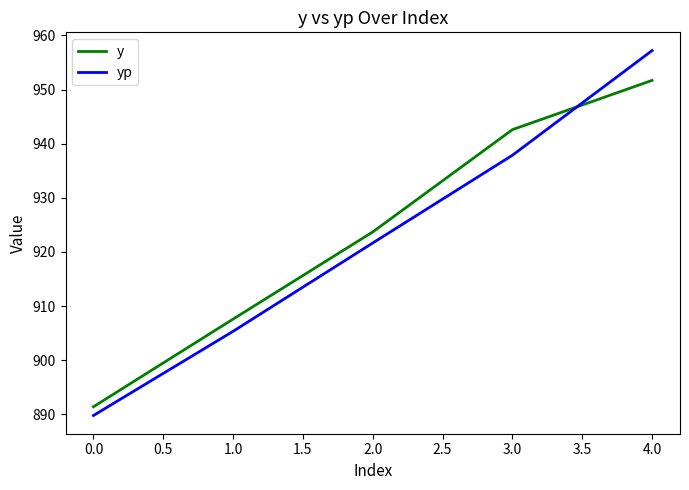

Is the value of yp at 4.0 greater than the value of y at 1.0?

Yes